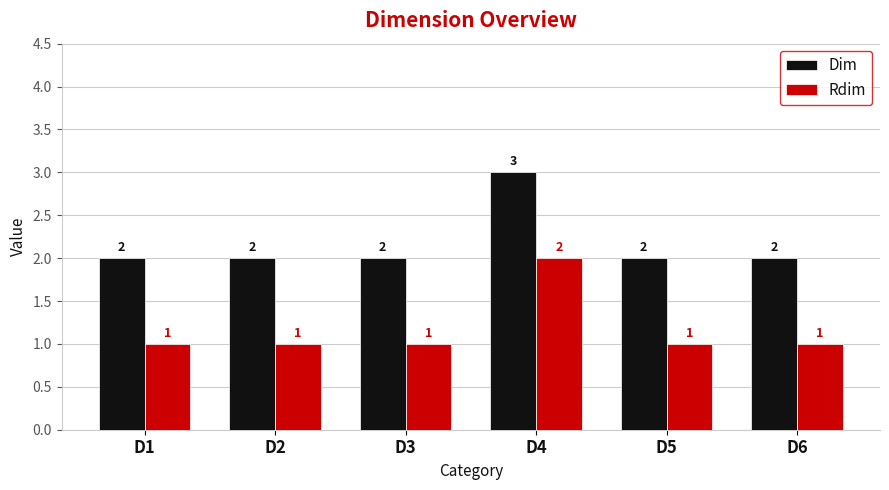

Count the Dim values in the range 2 to 3.

6